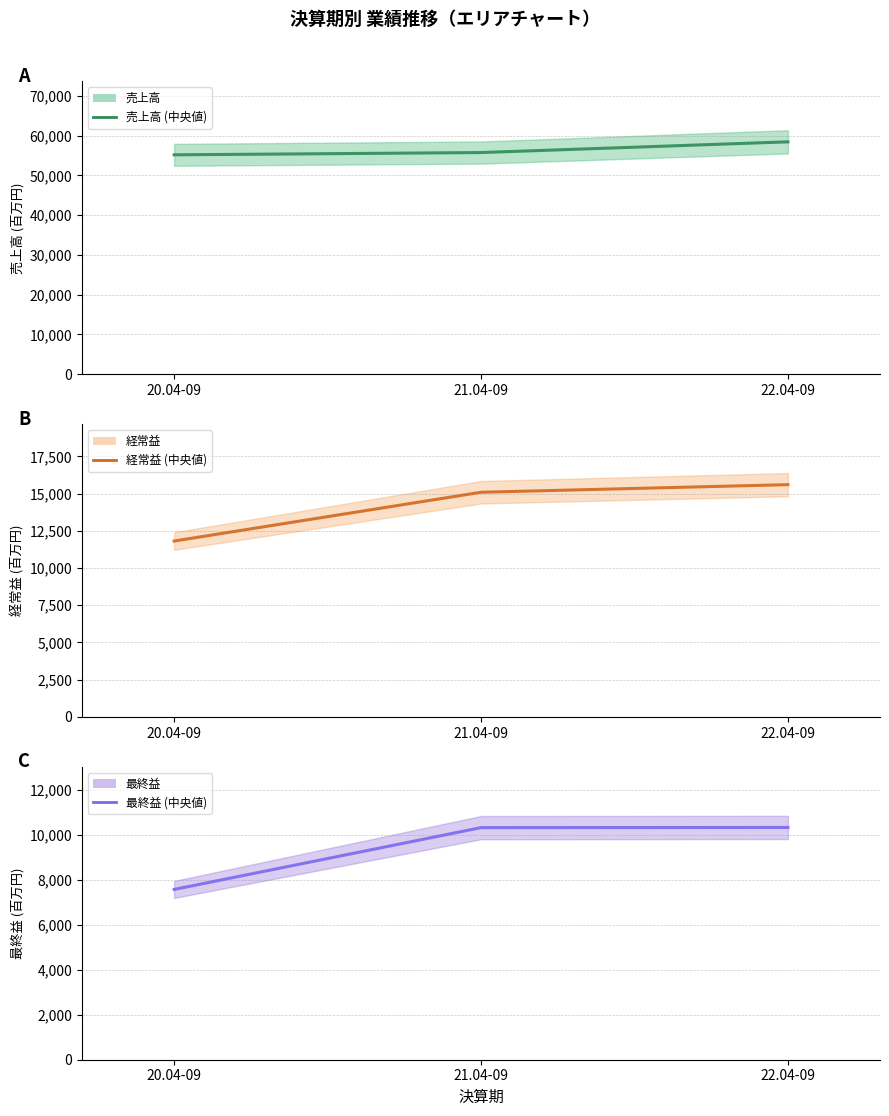

Which series changed the most between 20.04-09 and 21.04-09?

経常益 (中央値)